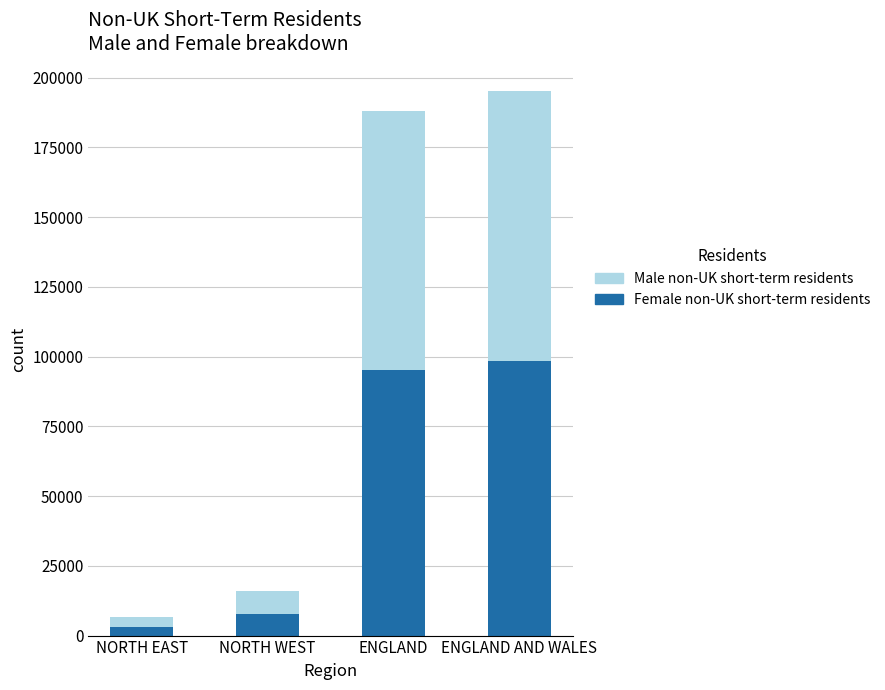

What is the value of the Female non-UK short-term residents bar at the 3rd from the left?

95200